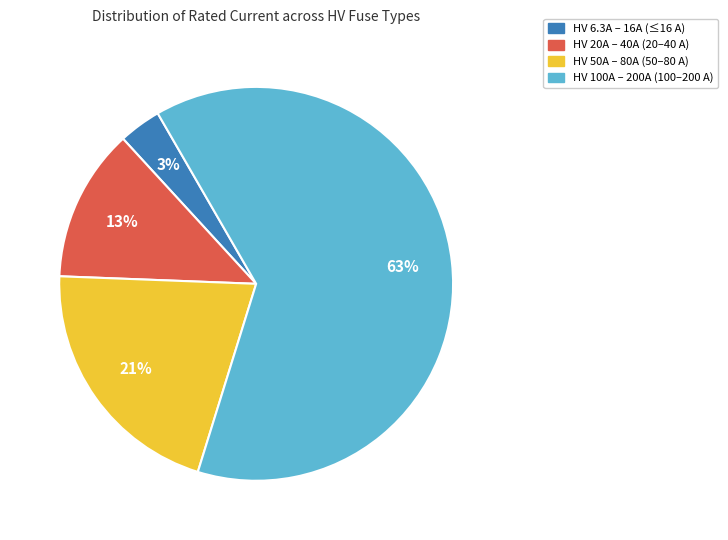

Do HV 100A – 200A (100–200 A) and HV 50A – 80A (50–80 A) together represent more than half of the pie?

Yes